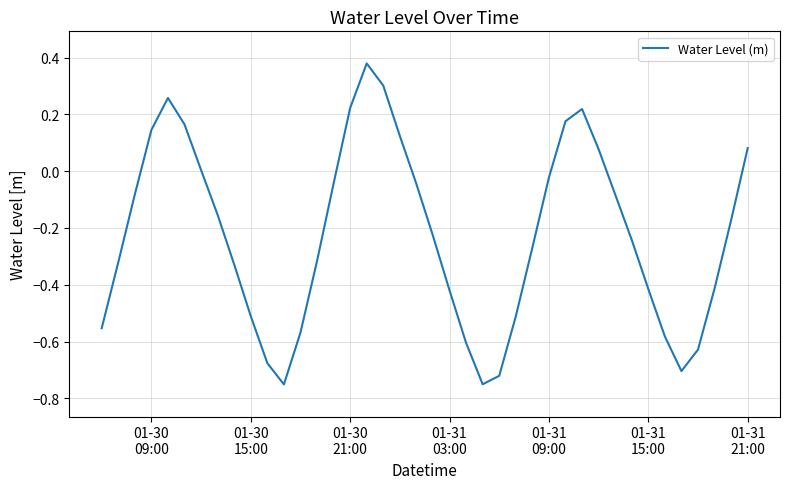

Is this an area chart (filled region under the line)?

No